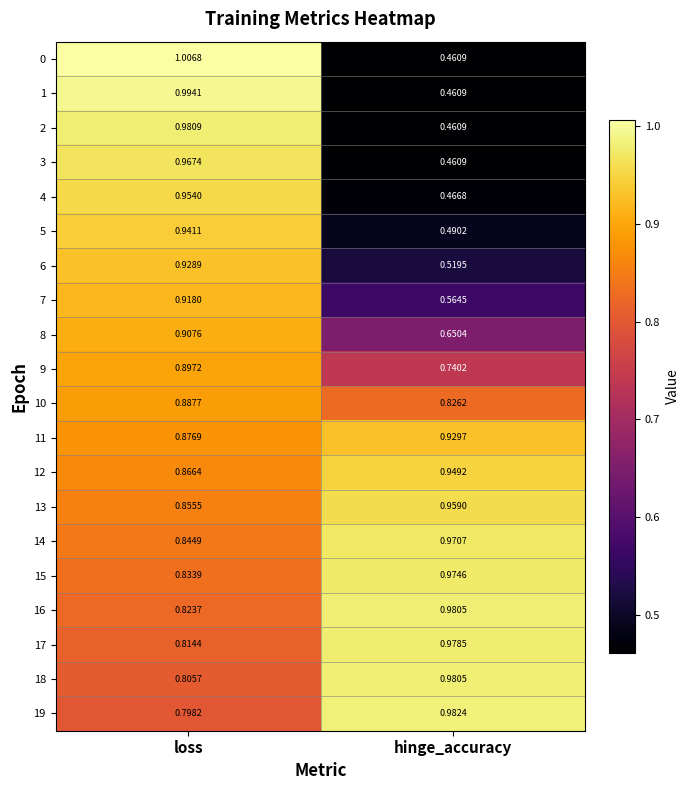

Rank the categories by 8 value from lowest to highest.

hinge_accuracy, loss